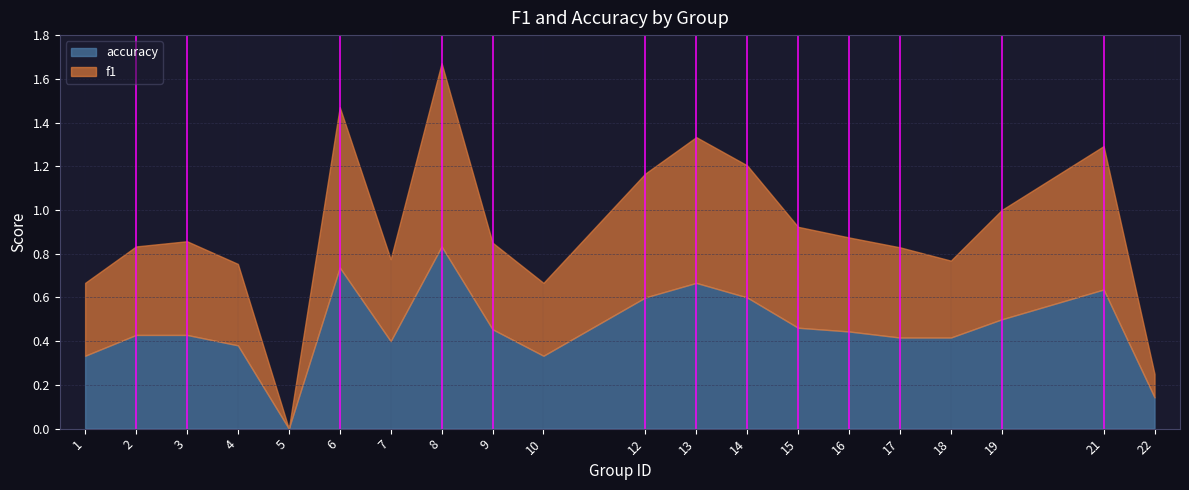

Count the accuracy values in the range 0 to 1.

20